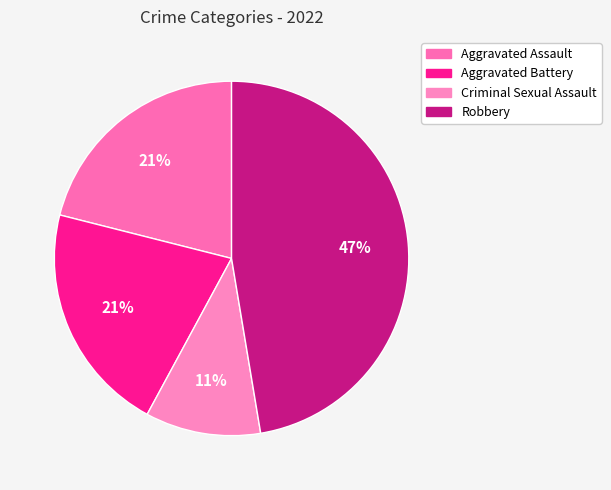

To the nearest percent, what percentage of the pie is Aggravated Assault?

21%